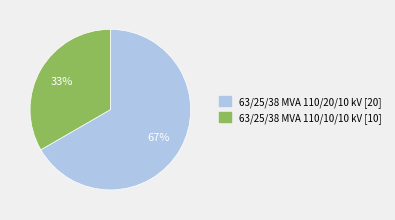

Does 63/25/38 MVA 110/20/10 kV represent more than half of the total?

Yes